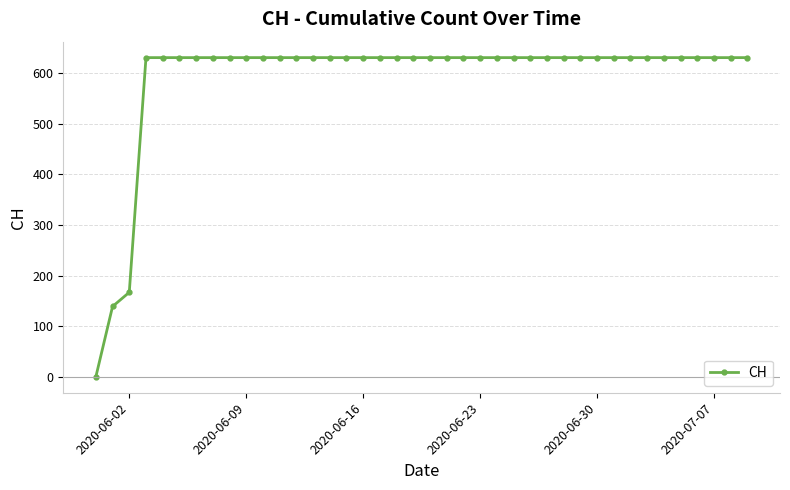

What is the sum of all values?

23653